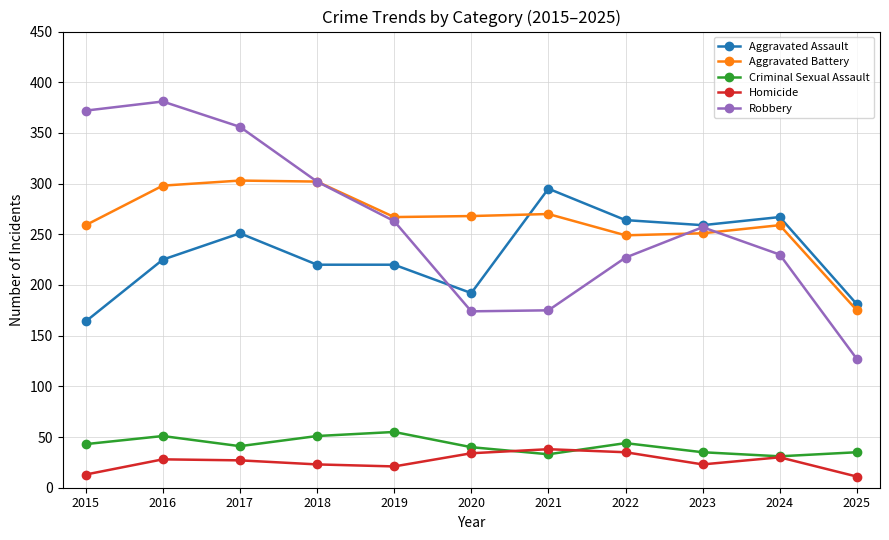

Is this an area chart (filled region under the line)?

No